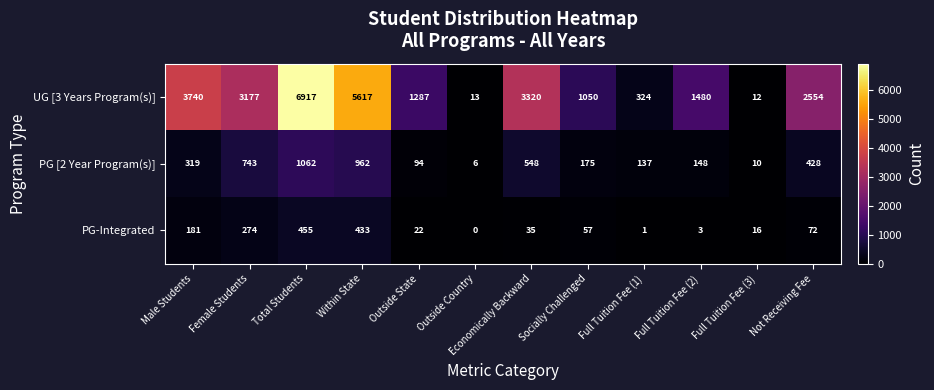

Is it true that PG-Integrated equals 57 at Socially Challenged?

True